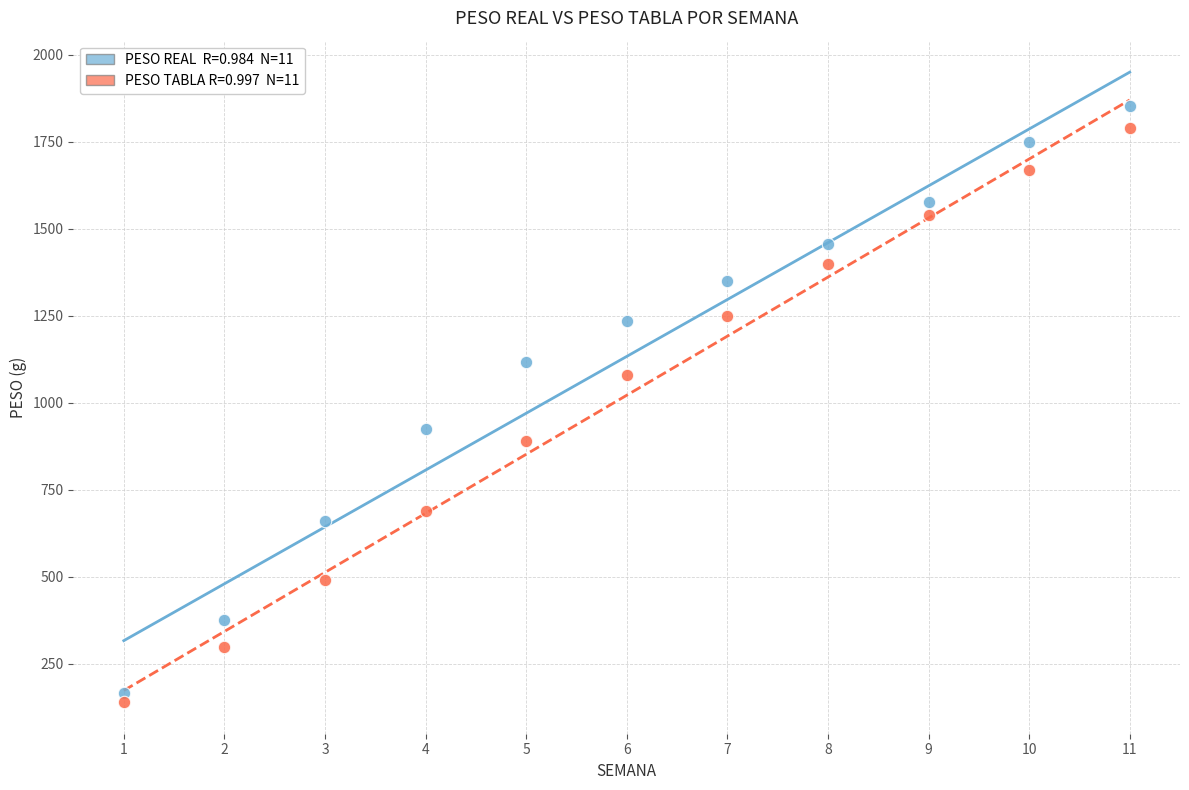

Across all data points, what is the range of Y values (max minus min)?

1711.3